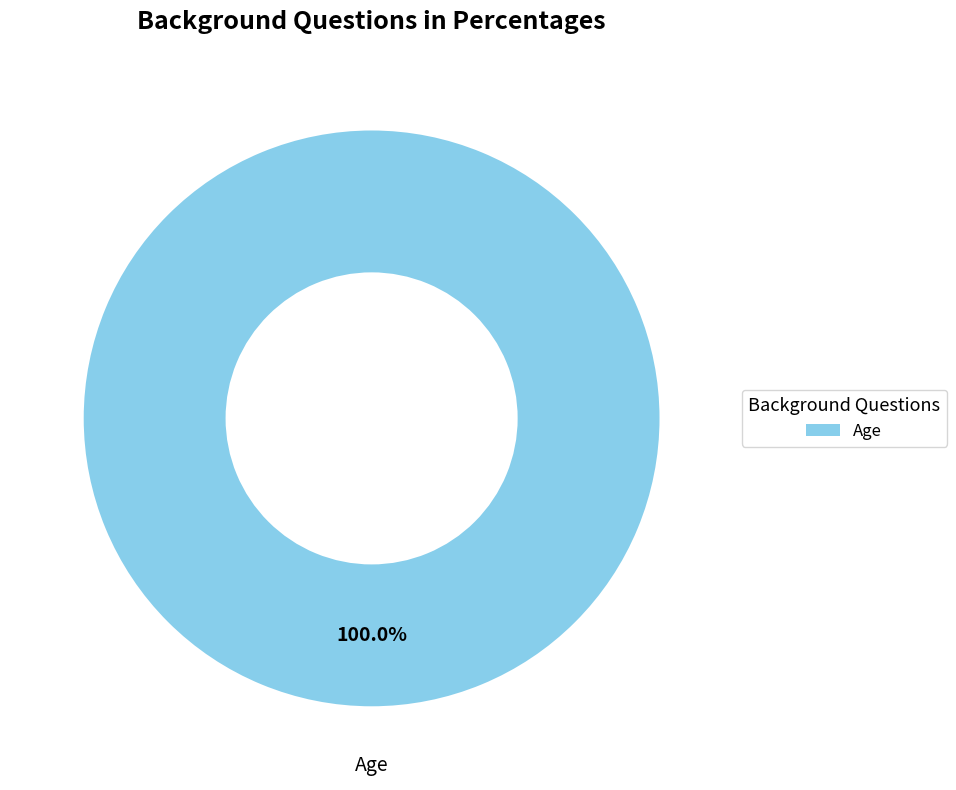

Is there any slice that represents more than half of the pie?

Yes